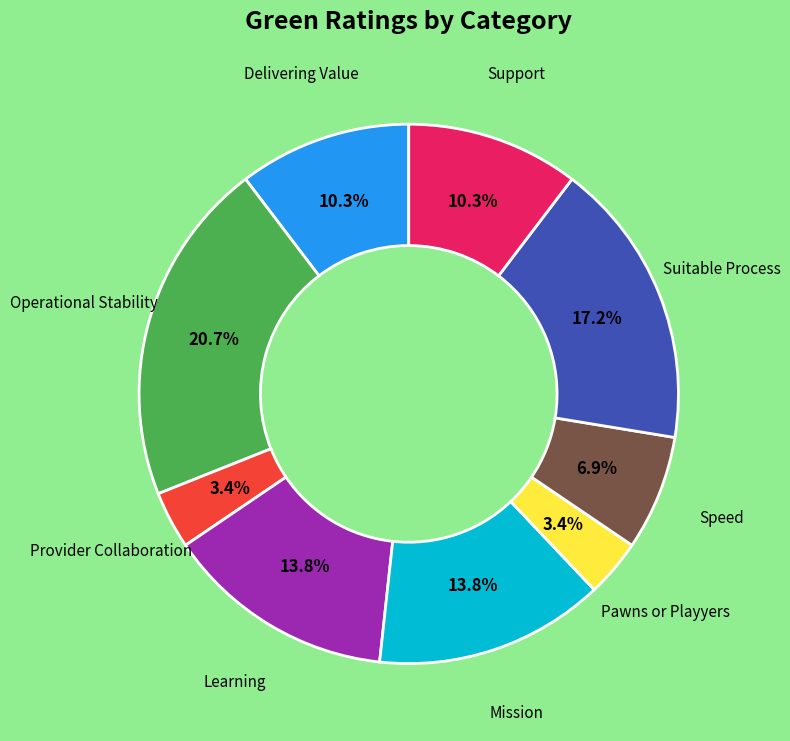

How many segments does this pie chart have?

9